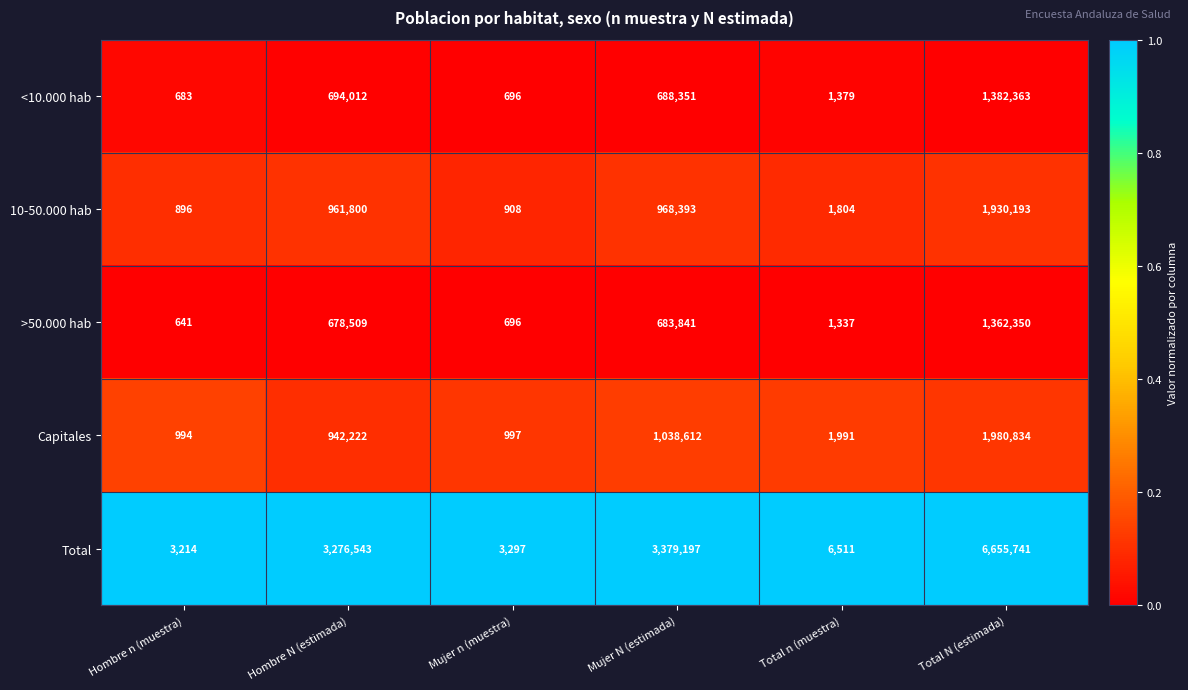

Reading left to right, extract all data points from this chart.

<10.000 hab: Hombre n (muestra)=683	Hombre N (estimada)=694012	Mujer n (muestra)=696	Mujer N (estimada)=688351	Total n (muestra)=1379	Total N (estimada)=1382363
10-50.000 hab: Hombre n (muestra)=896	Hombre N (estimada)=961800	Mujer n (muestra)=908	Mujer N (estimada)=968393	Total n (muestra)=1804	Total N (estimada)=1930193
>50.000 hab: Hombre n (muestra)=641	Hombre N (estimada)=678509	Mujer n (muestra)=696	Mujer N (estimada)=683841	Total n (muestra)=1337	Total N (estimada)=1362350
Capitales: Hombre n (muestra)=994	Hombre N (estimada)=942222	Mujer n (muestra)=997	Mujer N (estimada)=1038612	Total n (muestra)=1991	Total N (estimada)=1980834
Total: Hombre n (muestra)=3214	Hombre N (estimada)=3276543	Mujer n (muestra)=3297	Mujer N (estimada)=3379197	Total n (muestra)=6511	Total N (estimada)=6655741